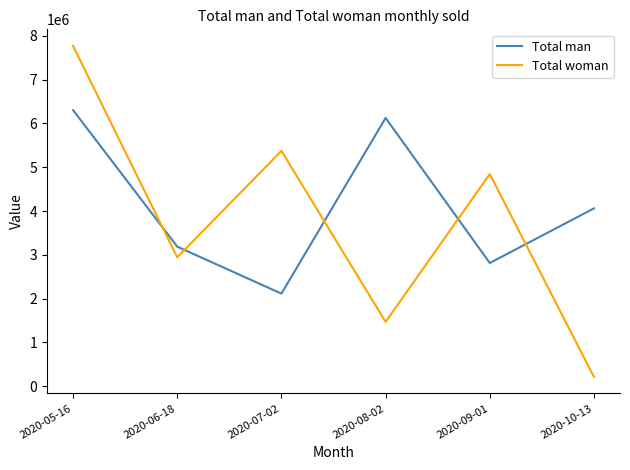

Between 2020-06-18 and 2020-09-01, which series saw the biggest shift?

Total woman